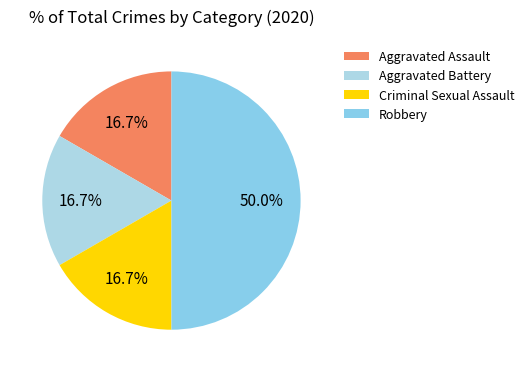

How many slices are in this pie chart?

4